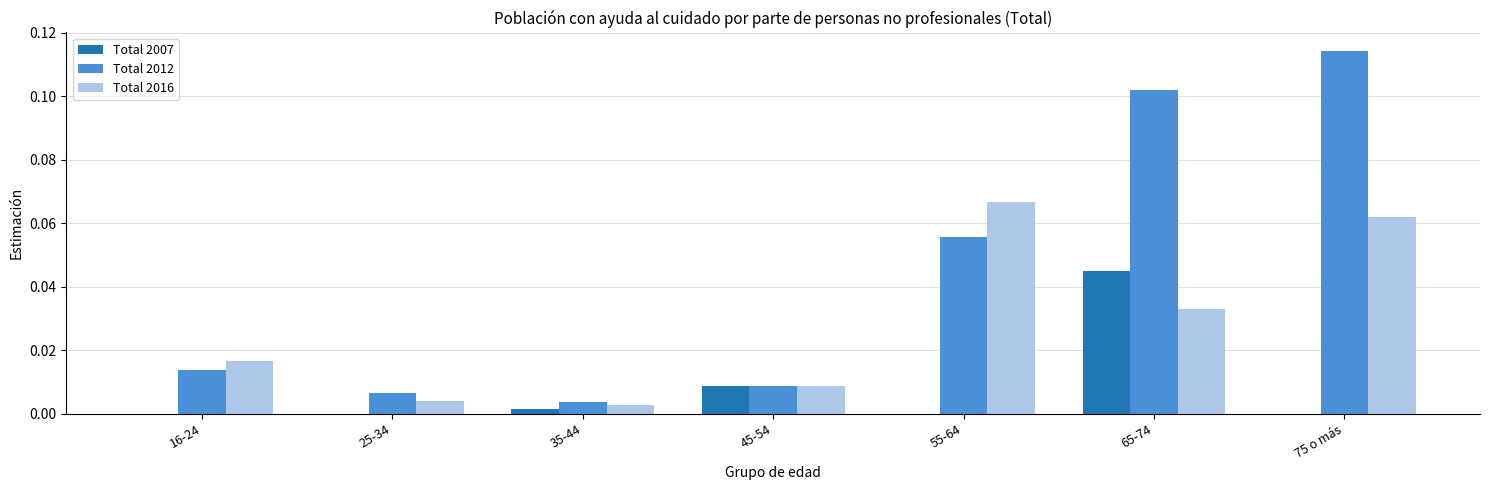

The Total 2016 series shows 0.0 at 16-24. True or false?

True